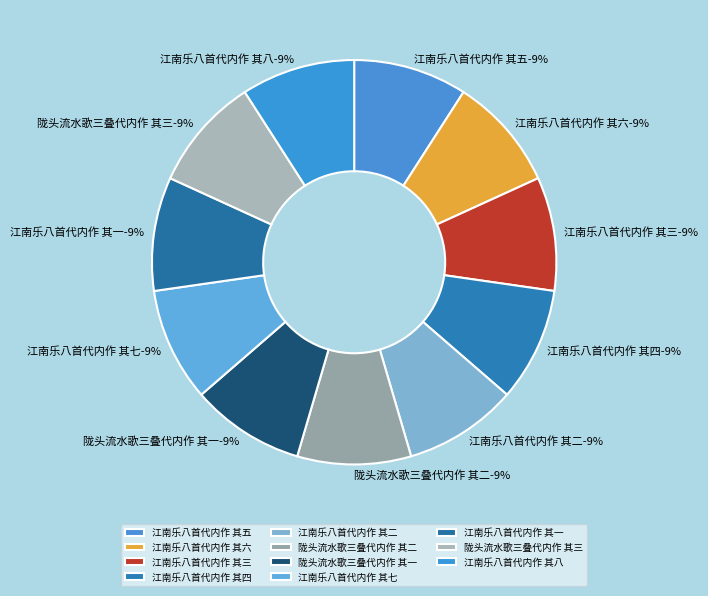

How many segments does this pie chart have?

11